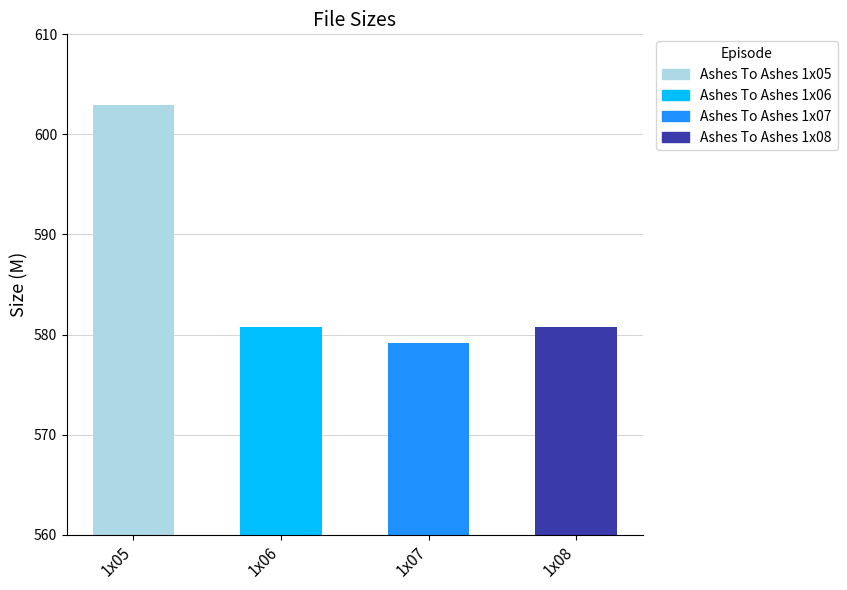

Which label corresponds to the smallest value in the chart?

1x07